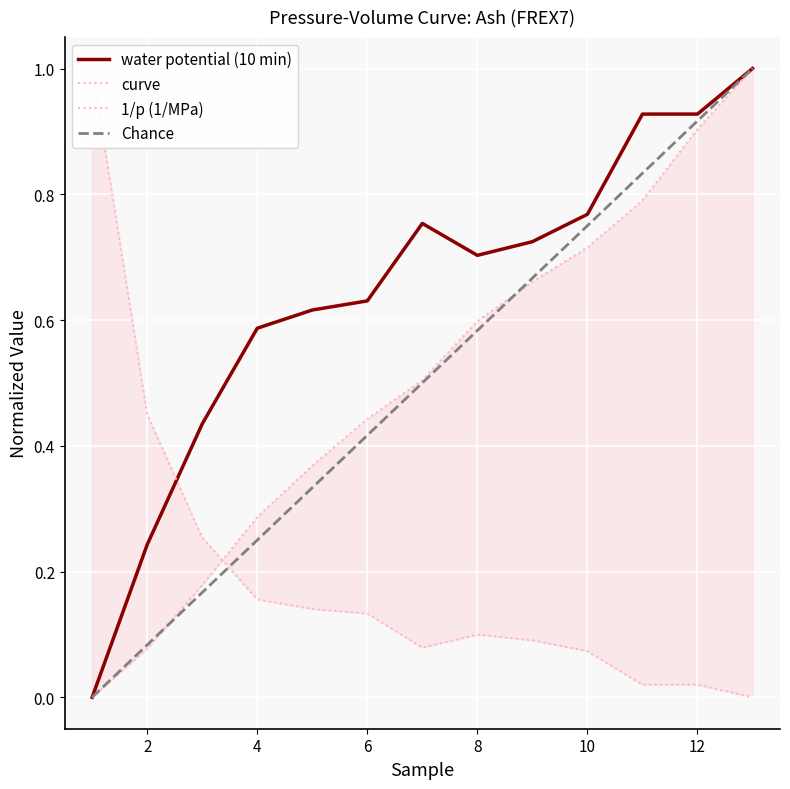

What is the average value of the curve series?

0.5